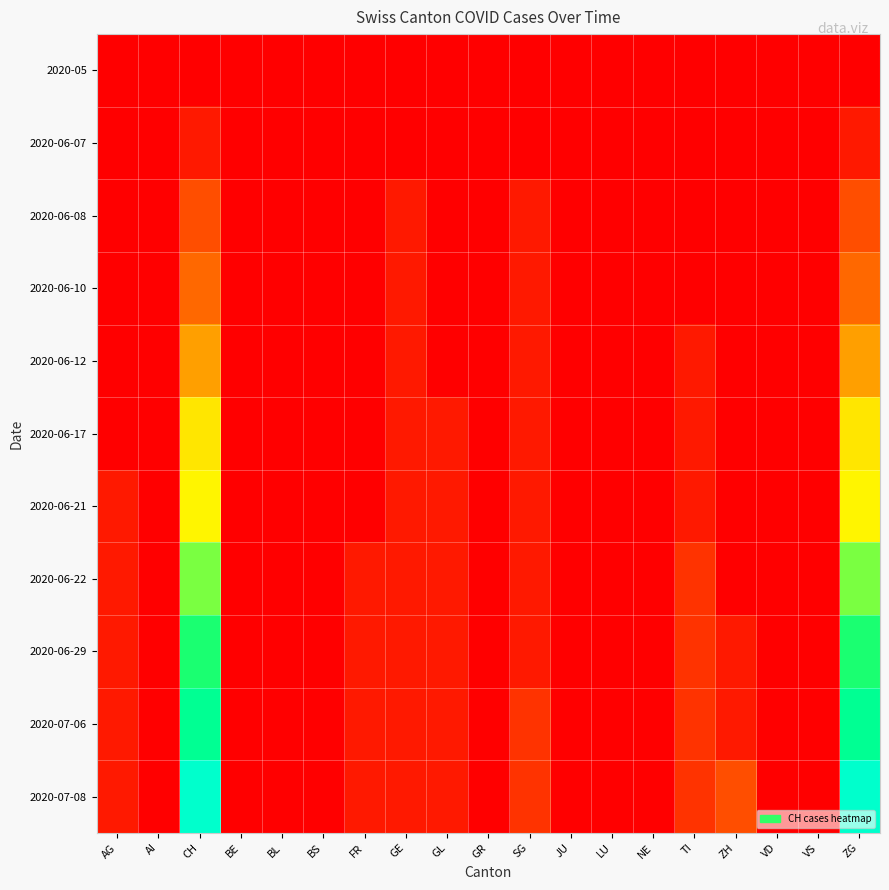

At which category is the sum across all series the highest?

CH